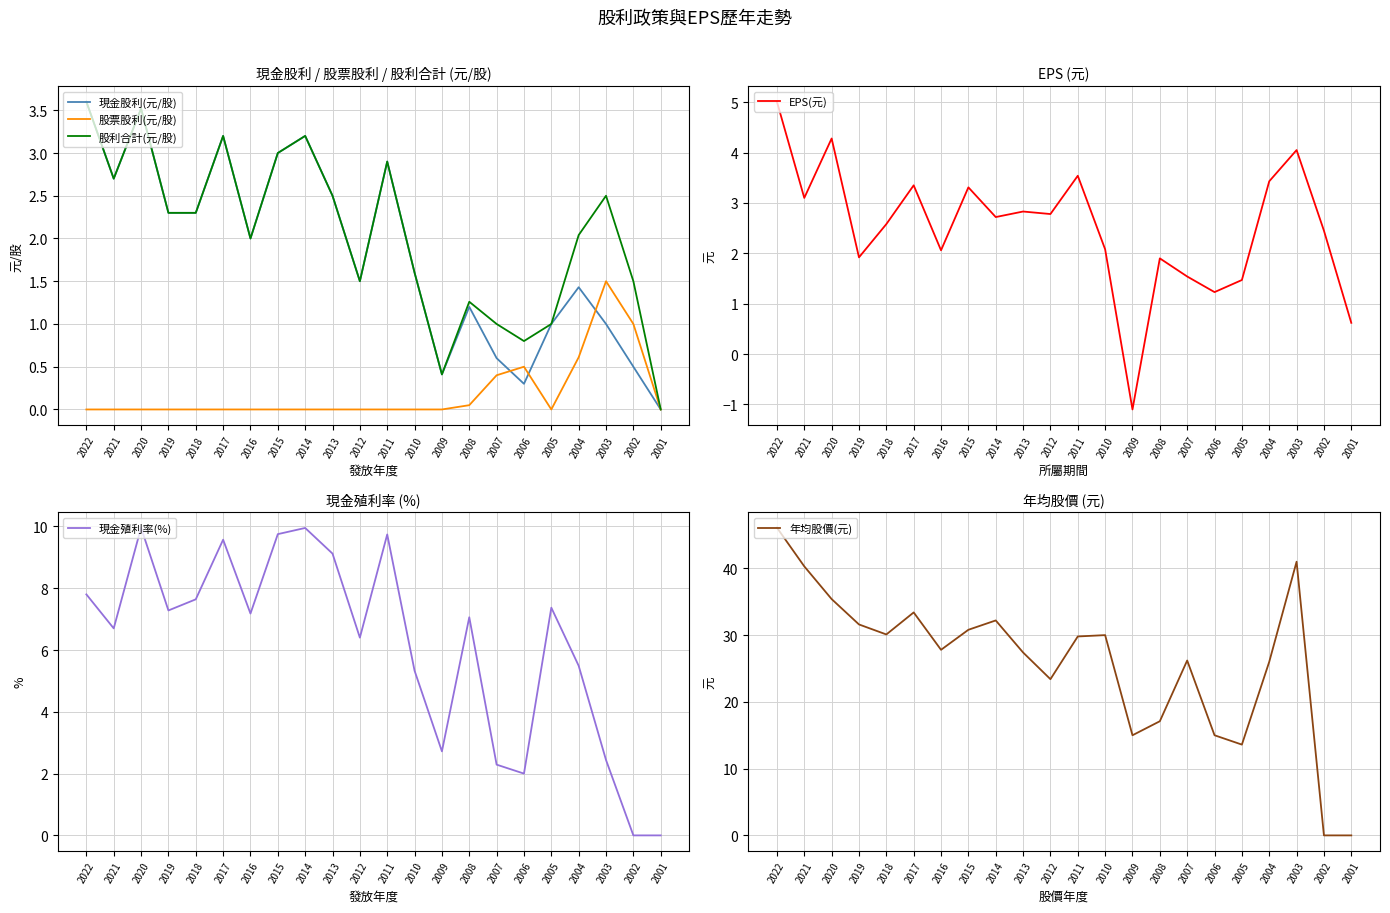

Is it true that 股票股利(元/股) equals 0.7 at 2009?

False